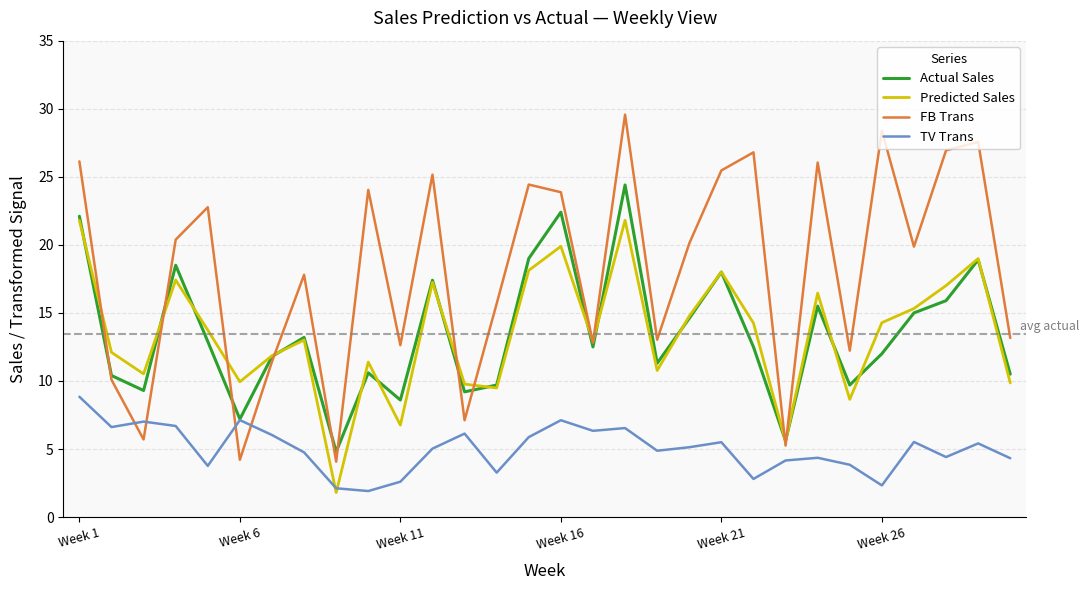

What are all the series names shown in the legend?

Actual Sales, Predicted Sales, FB Trans, TV Trans